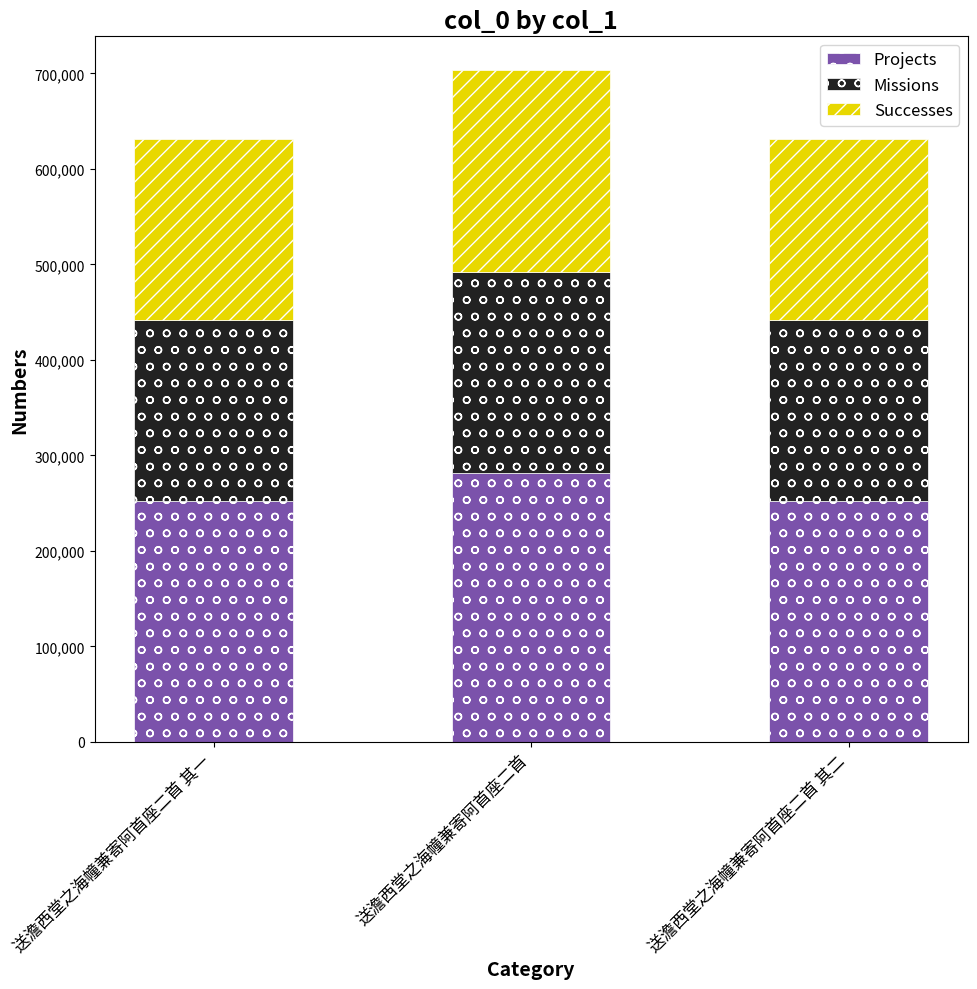

Which category has the highest value in the Projects series?

送澹西堂之海幢兼寄阿首座二首